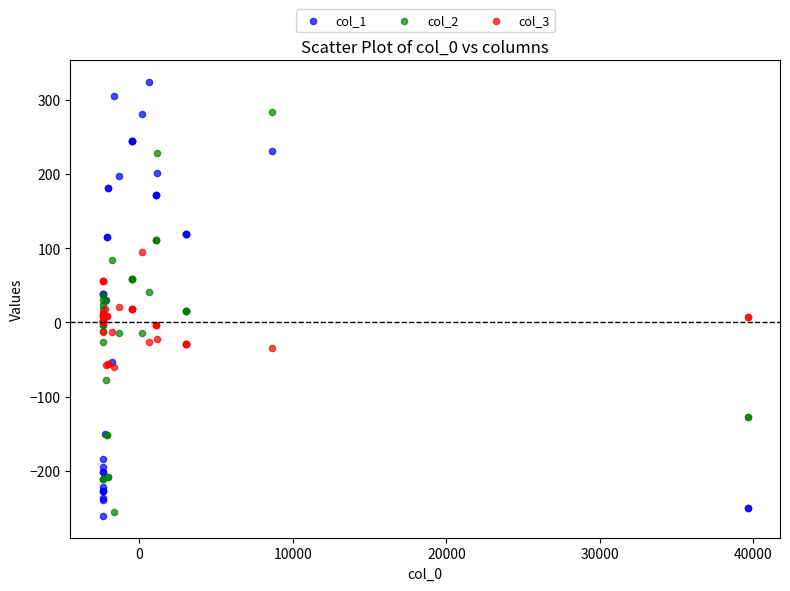

What is the X range (max minus min) for the scatter plot?

42047.5